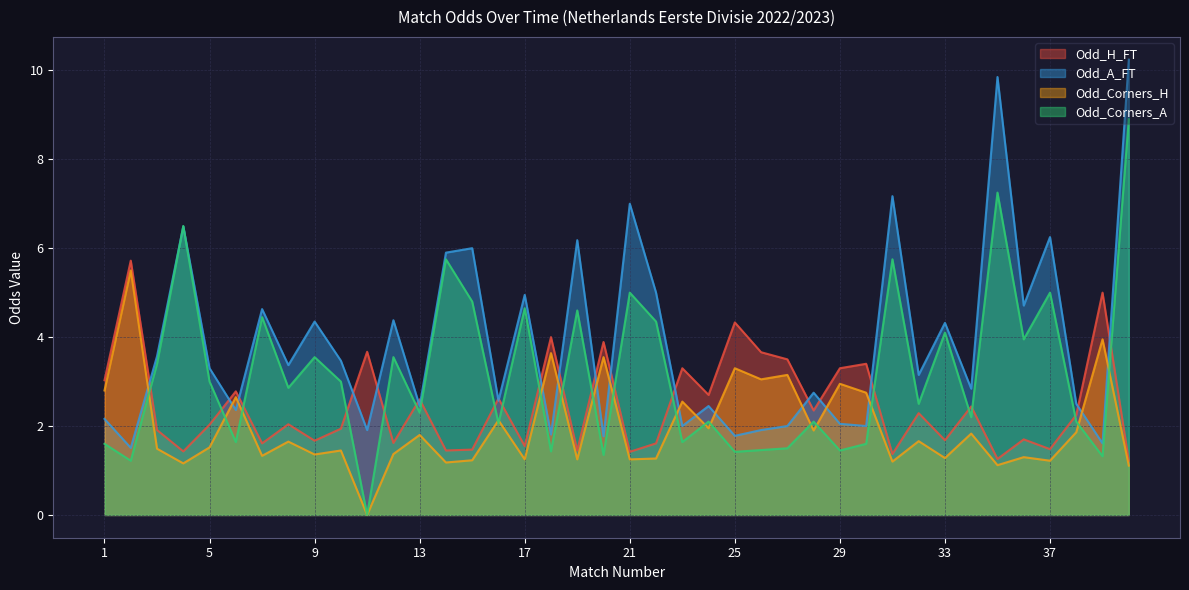

Reading left to right, transcribe all the data shown in this chart.

Odd_H_FT: 1=3.0	2=5.7	3=1.9	4=1.4	5=2.0	6=2.8	7=1.6	8=2.0	9=1.7	10=1.9	11=3.7	12=1.6	13=2.6	14=1.4	15=1.5	16=2.6	17=1.6	18=4.0	19=1.4	20=3.9	21=1.4	22=1.6	23=3.3	24=2.7	25=4.3	26=3.7	27=3.5	28=2.4	29=3.3	30=3.4	31=1.4	32=2.3	33=1.7	34=2.4	35=1.3	36=1.7	37=1.5	38=2.2	39=5.0	40=1.2
Odd_A_FT: 1=2.2	2=1.5	3=3.6	4=6.5	5=3.3	6=2.4	7=4.6	8=3.4	9=4.3	10=3.5	11=1.9	12=4.4	13=2.5	14=5.9	15=6.0	16=2.6	17=5.0	18=1.8	19=6.2	20=1.8	21=7.0	22=5.0	23=2.0	24=2.5	25=1.8	26=1.9	27=2.0	28=2.8	29=2.0	30=2.0	31=7.2	32=3.1	33=4.3	34=2.8	35=9.8	36=4.7	37=6.2	38=2.5	39=1.6	40=10.2
Odd_Corners_H: 1=2.8	2=5.5	3=1.5	4=1.2	5=1.5	6=2.6	7=1.3	8=1.6	9=1.4	10=1.4	11=0.0	12=1.4	13=1.8	14=1.2	15=1.2	16=2.1	17=1.2	18=3.6	19=1.2	20=3.5	21=1.2	22=1.3	23=2.5	24=1.9	25=3.3	26=3.0	27=3.1	28=1.9	29=3.0	30=2.8	31=1.2	32=1.7	33=1.3	34=1.8	35=1.1	36=1.3	37=1.2	38=1.9	39=4.0	40=1.1
Odd_Corners_A: 1=1.6	2=1.2	3=3.4	4=6.5	5=3.0	6=1.6	7=4.5	8=2.9	9=3.5	10=3.0	11=0.0	12=3.5	13=2.3	14=5.8	15=4.8	16=2.1	17=4.7	18=1.4	19=4.6	20=1.4	21=5.0	22=4.3	23=1.6	24=2.1	25=1.4	26=1.5	27=1.5	28=2.1	29=1.4	30=1.6	31=5.8	32=2.5	33=4.1	34=2.2	35=7.2	36=4.0	37=5.0	38=2.1	39=1.3	40=8.9